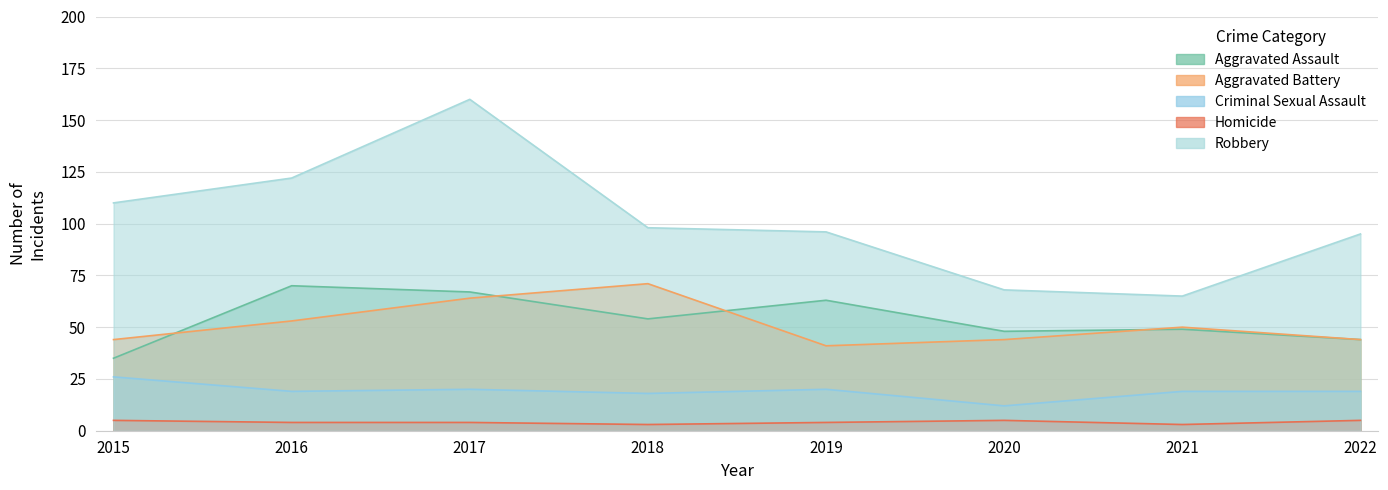

True or false: Aggravated Battery and Criminal Sexual Assault intersect in this chart.

False